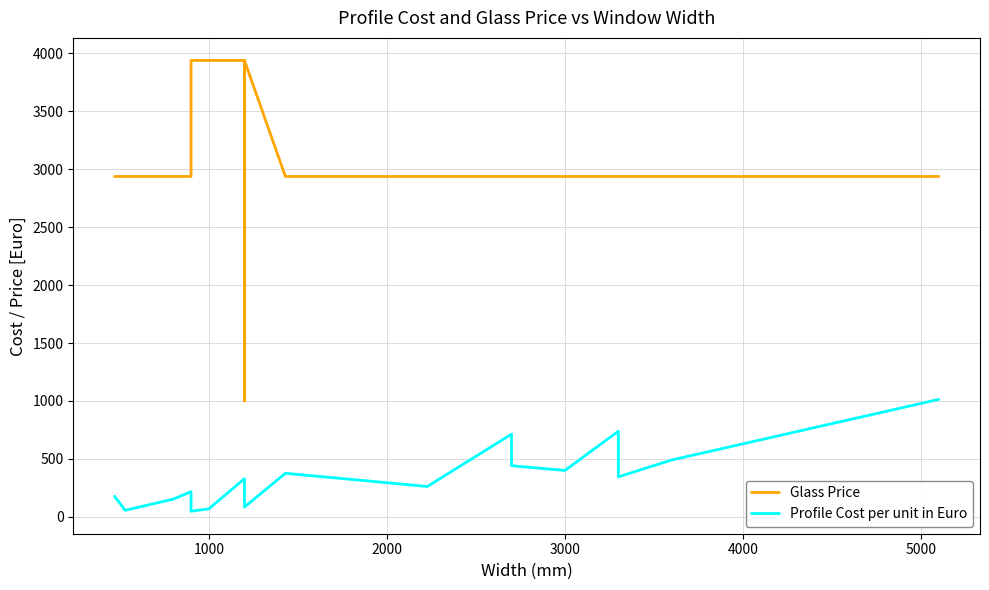

What is the sum of all Glass Price values?

60832.0